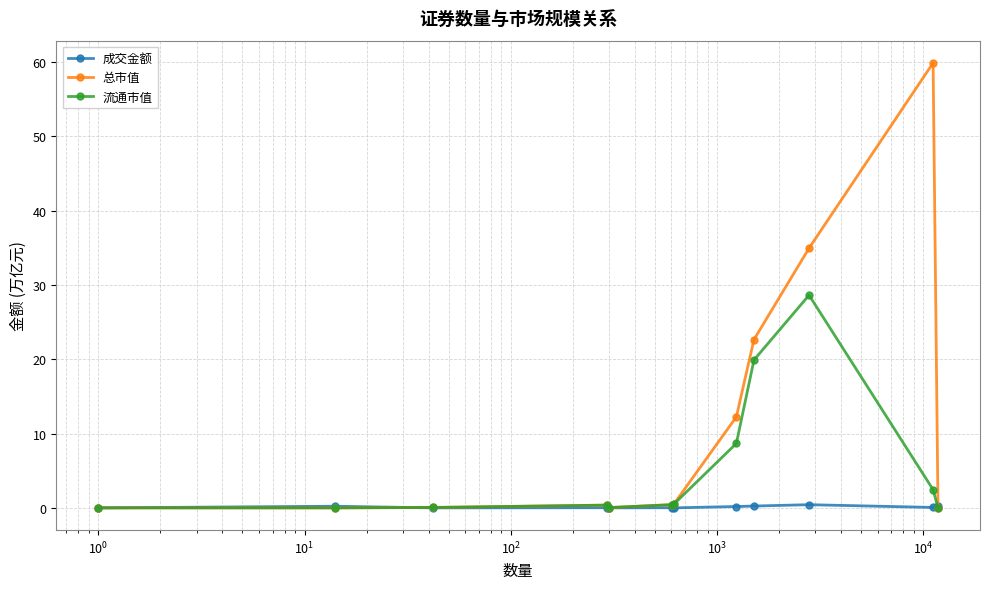

At how many categories does at least one series exceed 5?

4